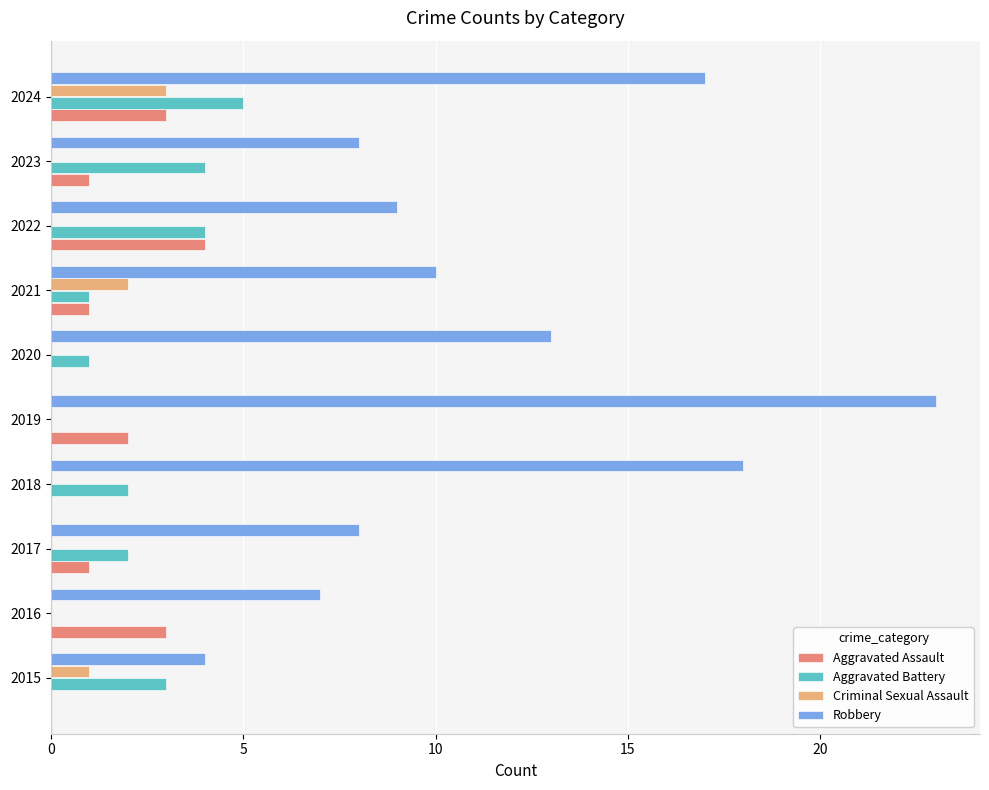

Which category has the highest value across all series?

2019